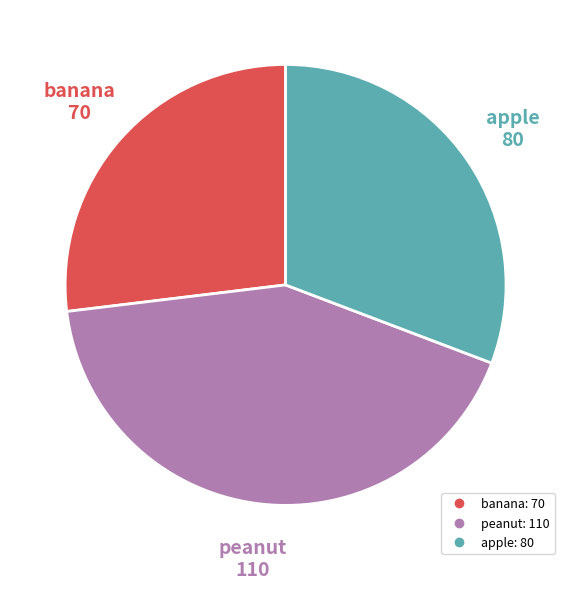

True or false: banana accounts for 27% of the total.

True